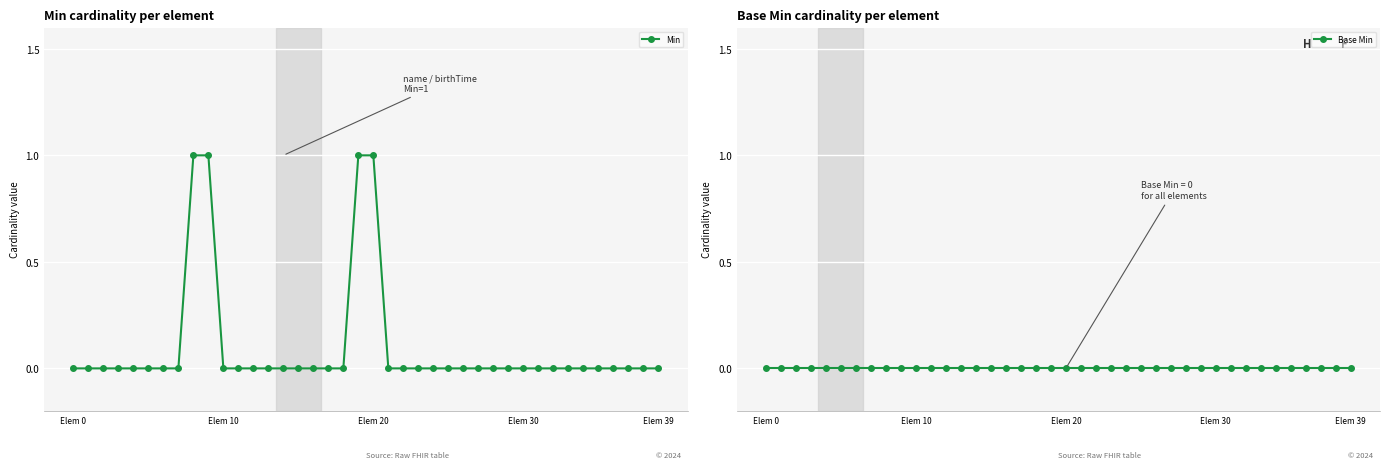

Reading right to left, list all the values displayed in this chart.

Min: 0	0	0	0	0	0	0	0	0	0	0	0	0	0	0	0	0	0	0	1	1	0	0	0	0	0	0	0	0	0	1	1	0	0	0	0	0	0	0	0
Base Min: 0	0	0	0	0	0	0	0	0	0	0	0	0	0	0	0	0	0	0	0	0	0	0	0	0	0	0	0	0	0	0	0	0	0	0	0	0	0	0	0